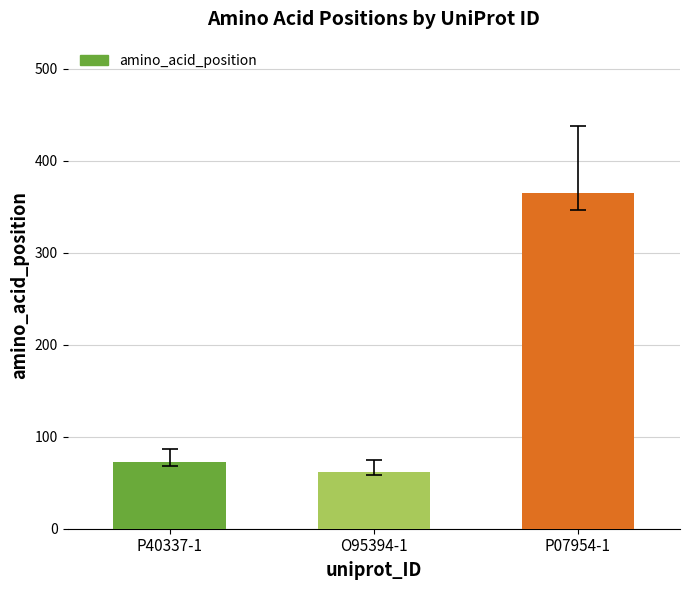

Reading left to right, what are all the values shown in this chart?

P40337-1=72	O95394-1=62	P07954-1=365